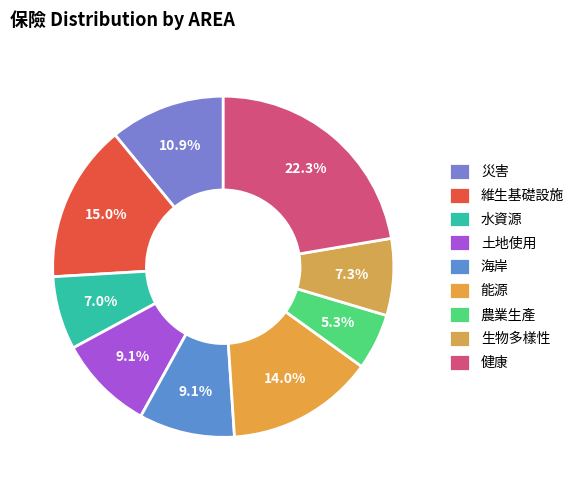

Combined, do 能源 and 海岸 account for over 50%?

No